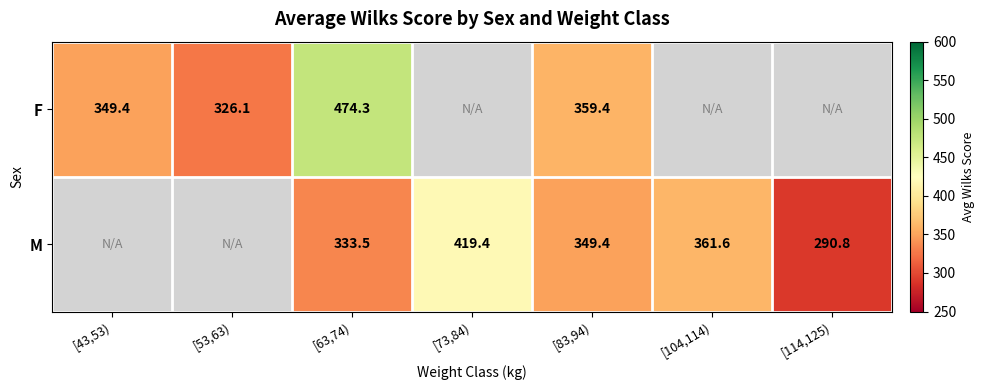

What is the difference between the M values at [83,94) and [73,84)?

70.0